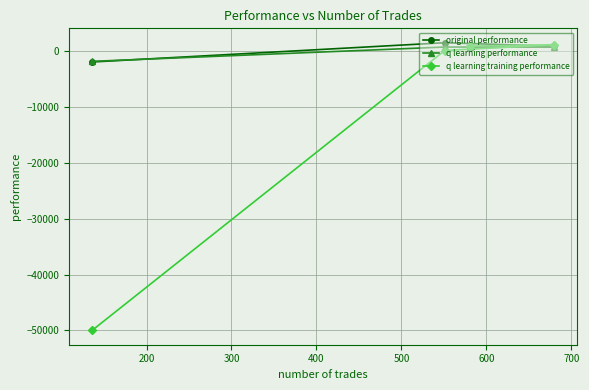

What is the highest value of the original performance series?

1548.0